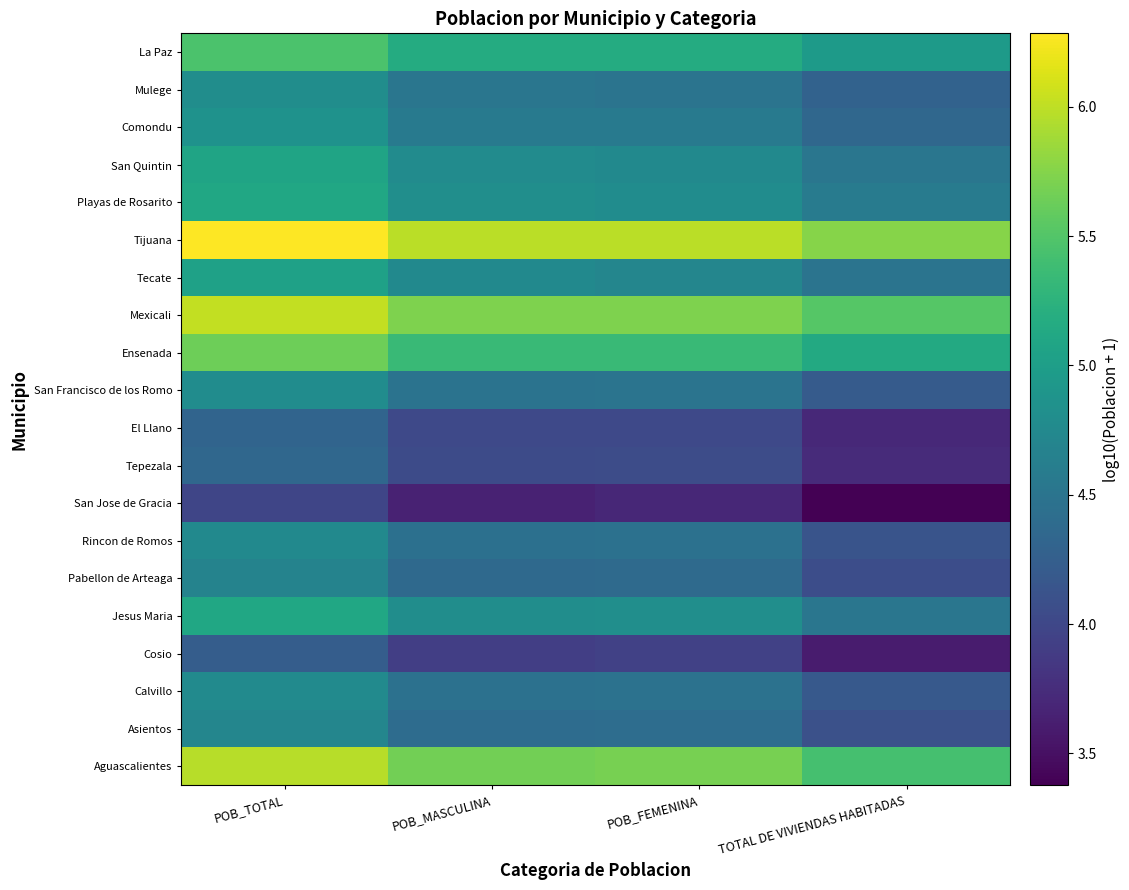

Rank the series by their maximum value, from lowest to highest.

San Jose de Gracia, Cosio, El Llano, Tepezala, Pabellon de Arteaga, Asientos, Rincon de Romos, Calvillo, San Francisco de los Romo, Mulege, Comondu, Tecate, San Quintin, Playas de Rosarito, Jesus Maria, La Paz, Ensenada, Aguascalientes, Mexicali, Tijuana